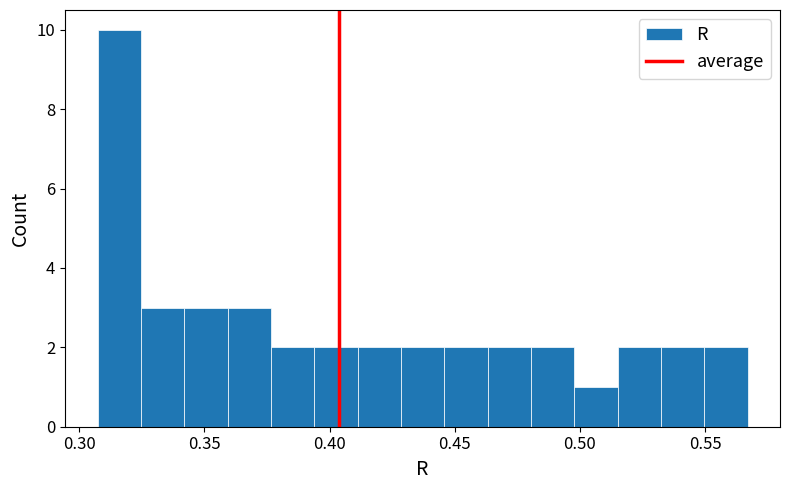

Read against the x-axis, roughly where is the centre of the tallest bar?

0.315